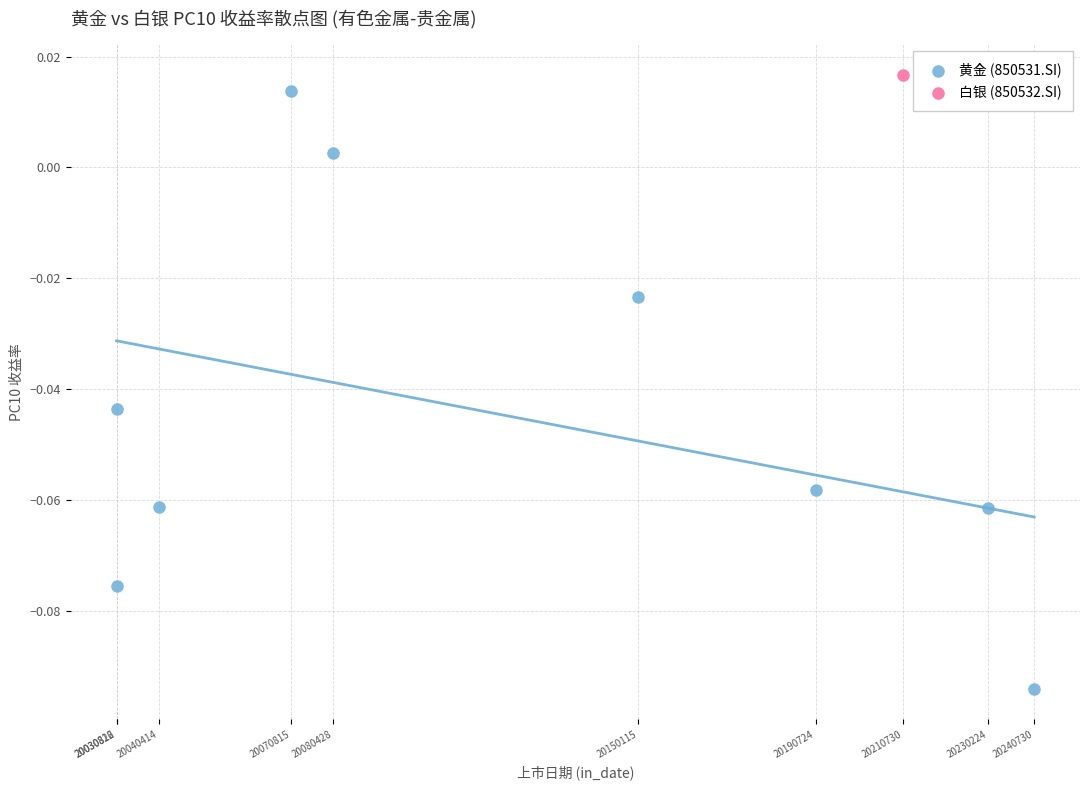

What are all the series names shown in the legend?

黄金 (850531.SI), 白银 (850532.SI)